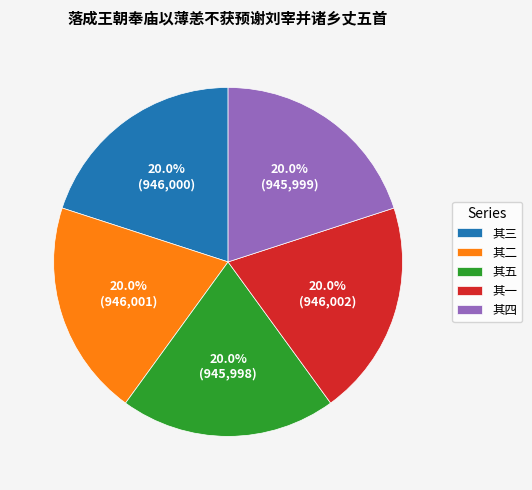

Combined, do 其一 and 其二 account for over 50%?

No